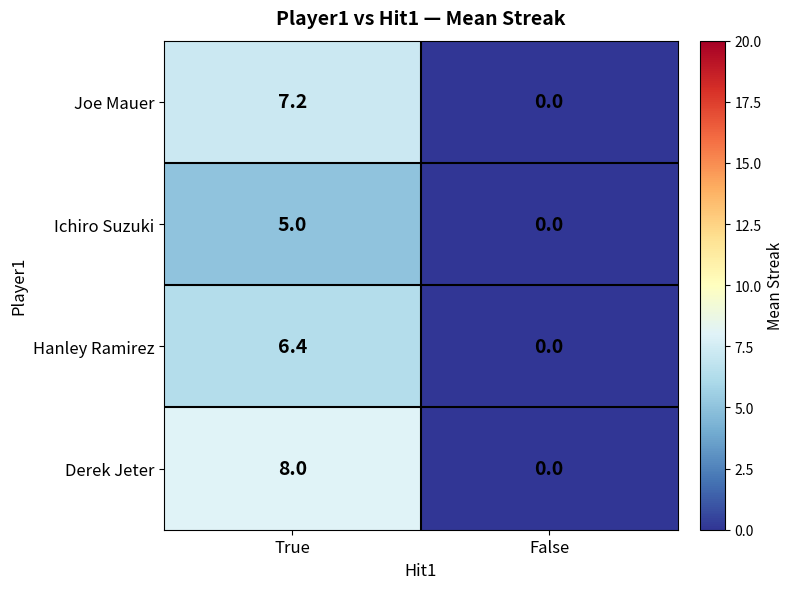

Rank the series by their maximum value, from highest to lowest.

Derek Jeter, Joe Mauer, Hanley Ramirez, Ichiro Suzuki